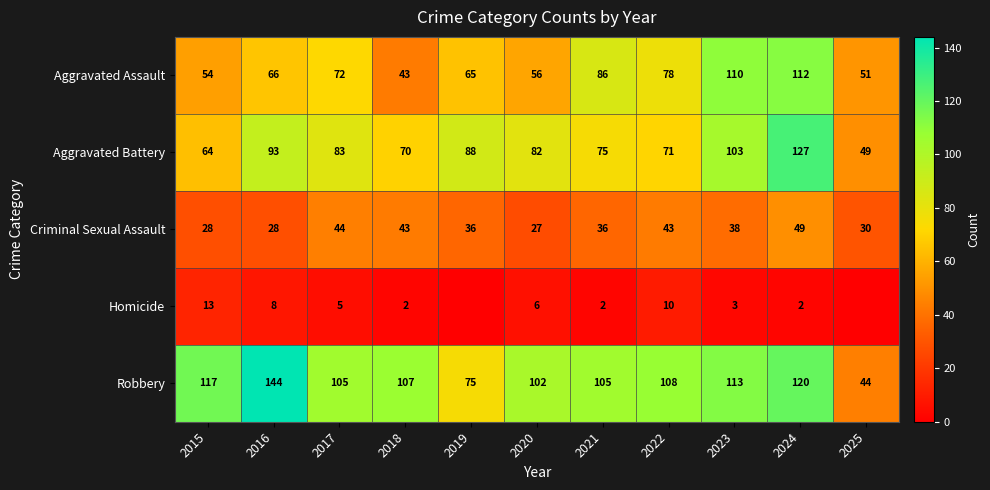

Rank the series at 2017 from highest to lowest value.

Robbery, Aggravated Battery, Aggravated Assault, Criminal Sexual Assault, Homicide